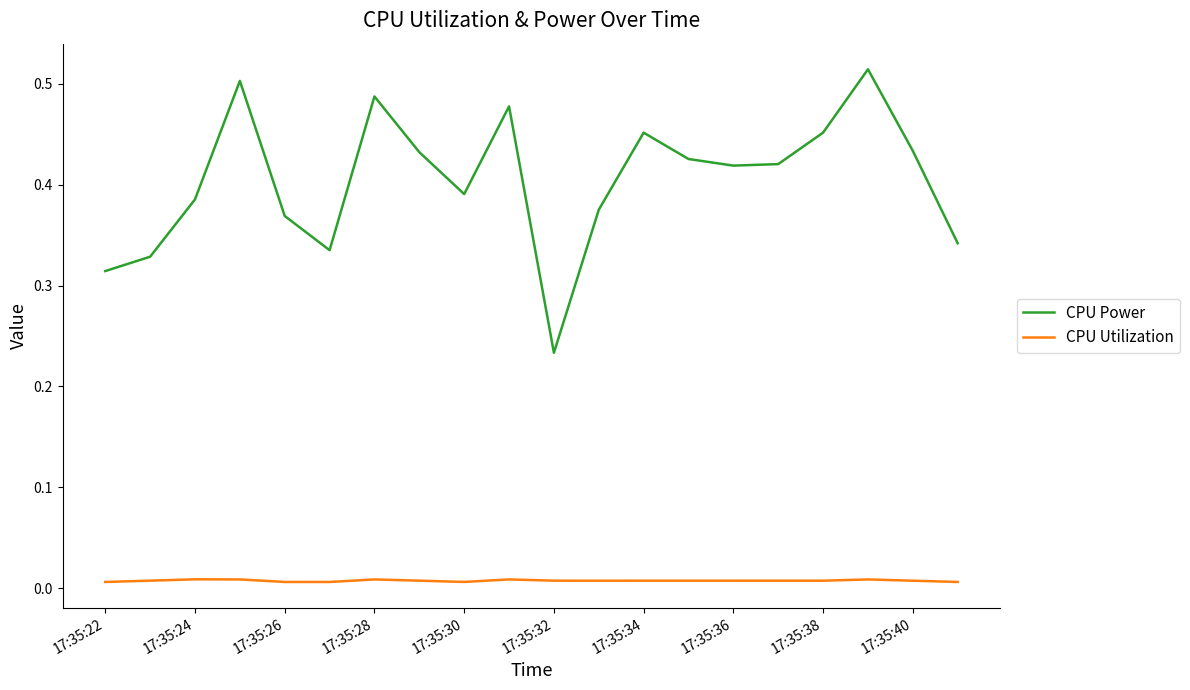

Rank the series by their maximum value, from lowest to highest.

CPU Utilization, CPU Power